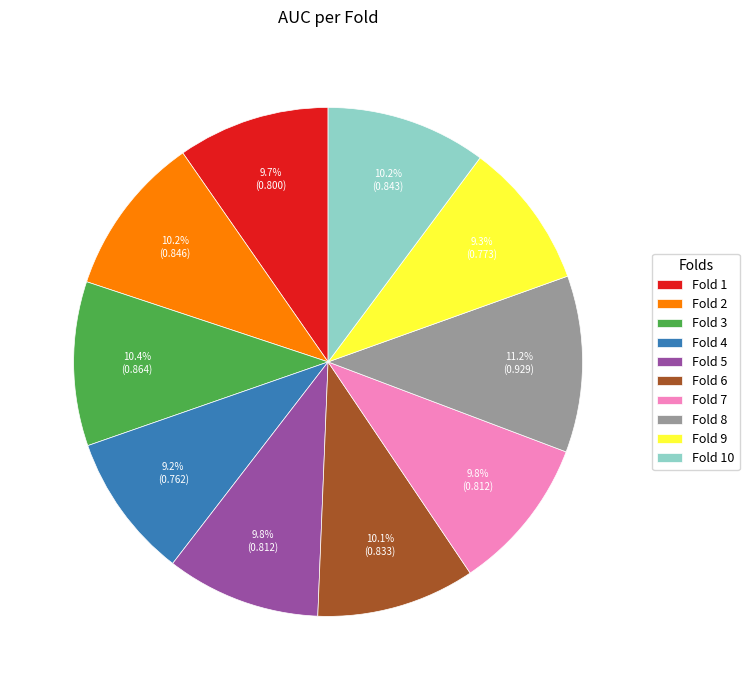

Which slice is the largest?

Fold 8